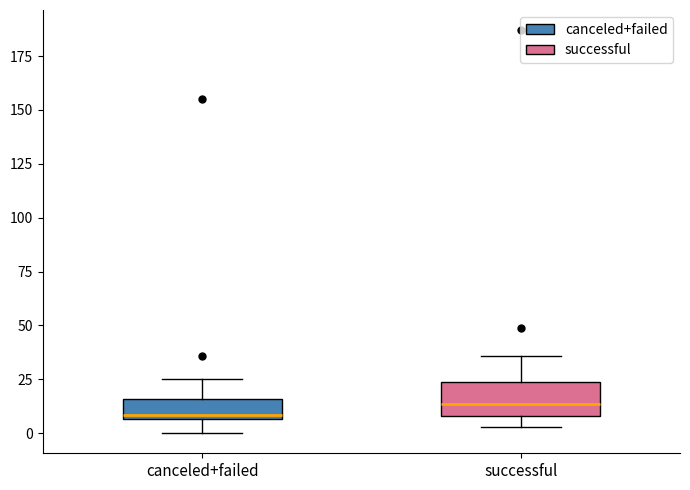

Reading left to right, read every box against the y-axis: the position of its median line, the range the box covers, and the ends of its whiskers. The values are not printed on the chart, so give them approximately, as read against the axis.

canceled+failed: median 10, box 5 to 15, whiskers 0 to 25
successful: median 15, box 10 to 25, whiskers 5 to 35